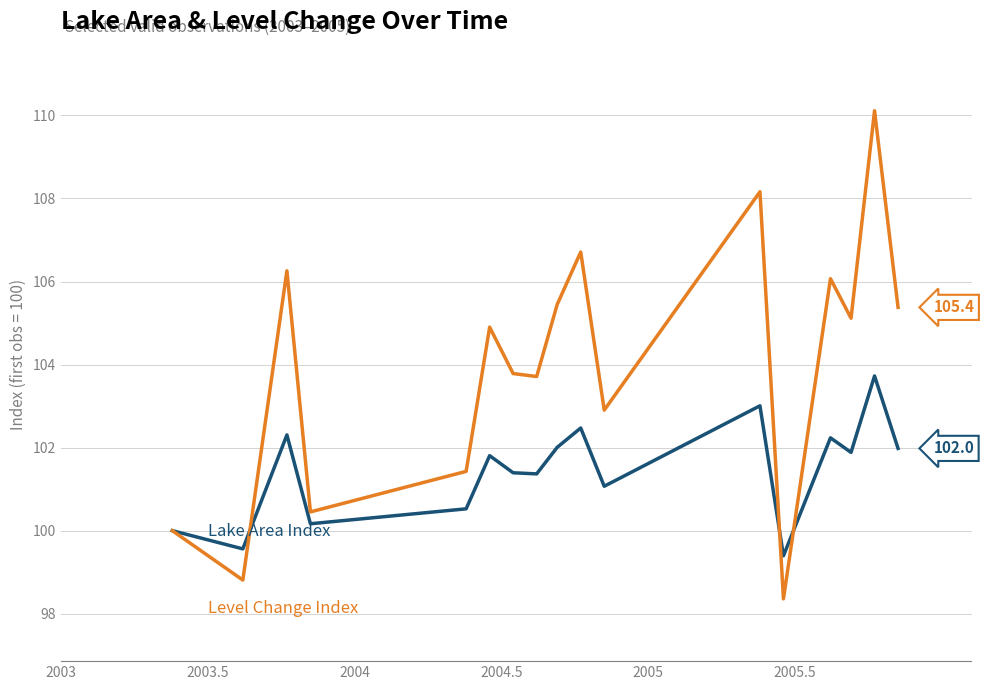

What is the maximum value shown in the chart?

110.1